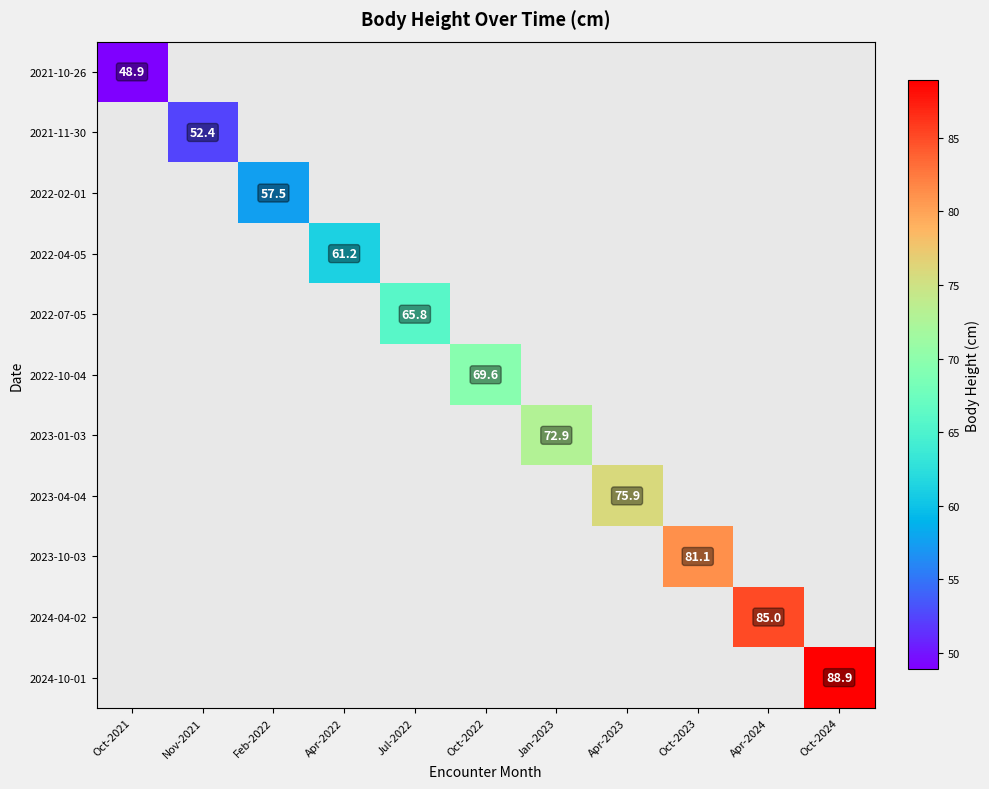

At how many categories does at least one series exceed 85?

1